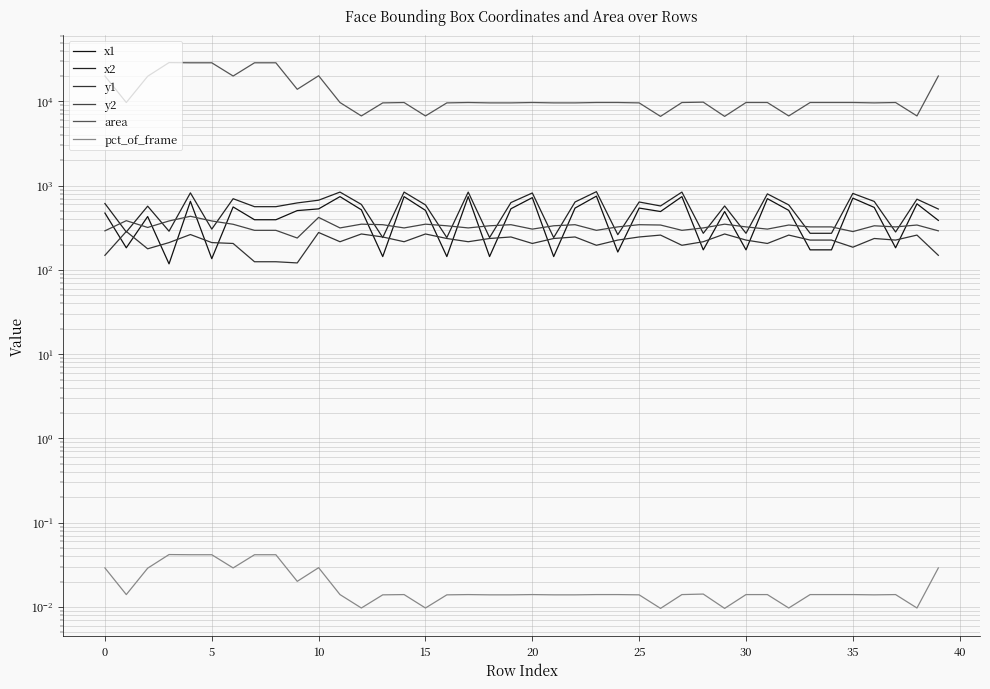

Rank the series by their maximum value, from lowest to highest.

pct_of_frame, y1, y2, x1, x2, area